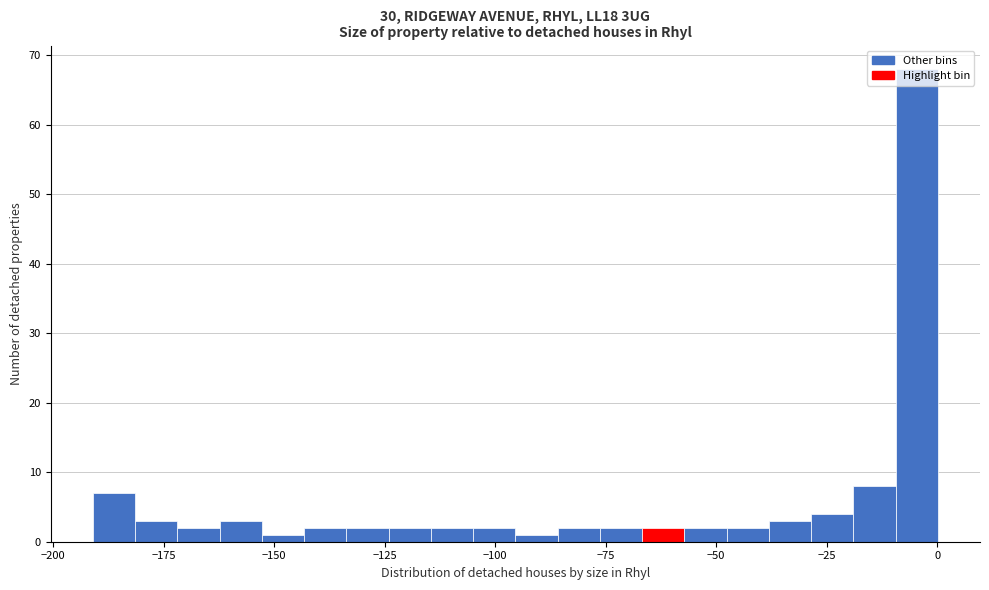

Read against the x-axis, roughly where is the centre of the tallest bar?

-5